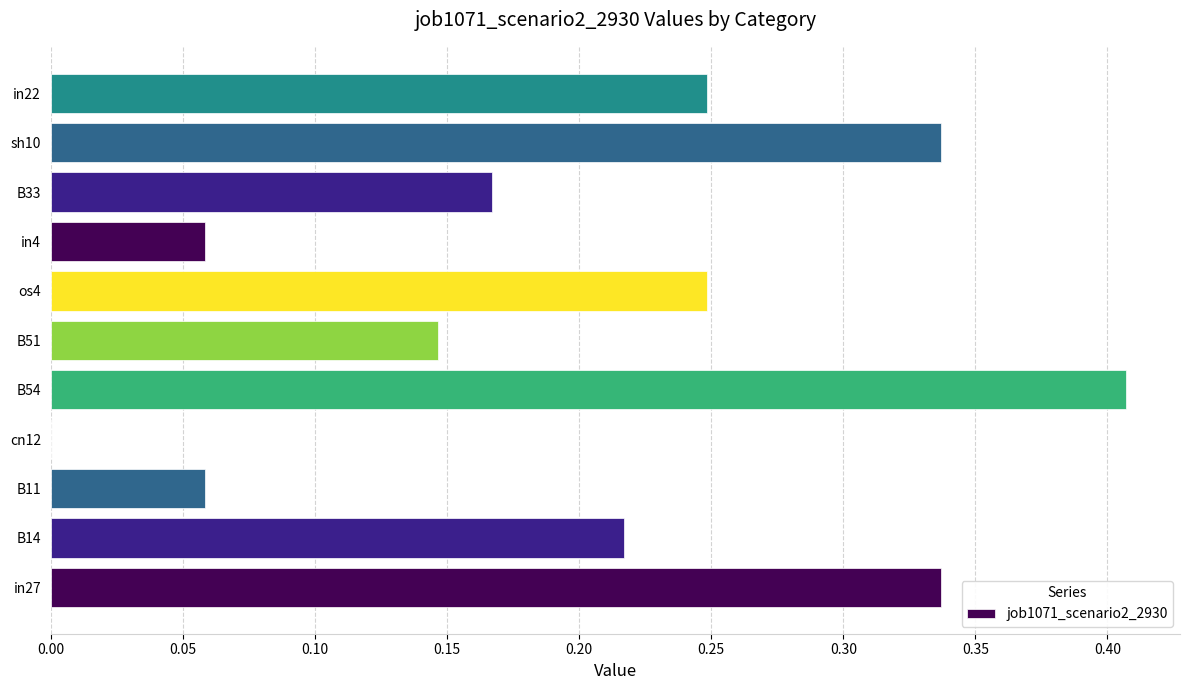

The chart shows a value of 0.5 at in27. True or false?

False